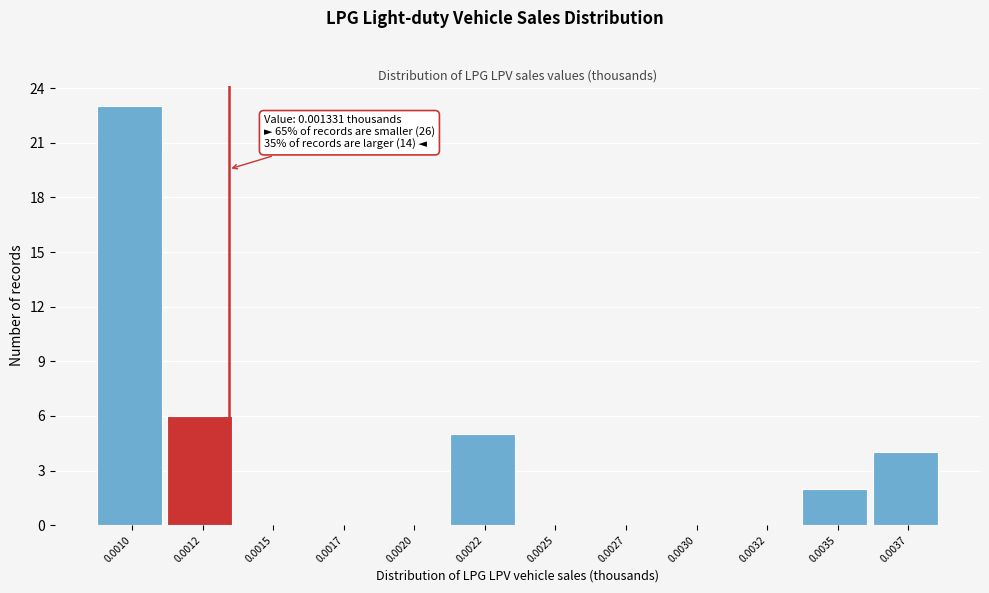

Reading left to right, list all the values displayed in this chart.

0.0010=23	0.0012=6	0.0015=0	0.0017=0	0.0020=0	0.0022=5	0.0025=0	0.0027=0	0.0030=0	0.0032=0	0.0035=2	0.0037=4